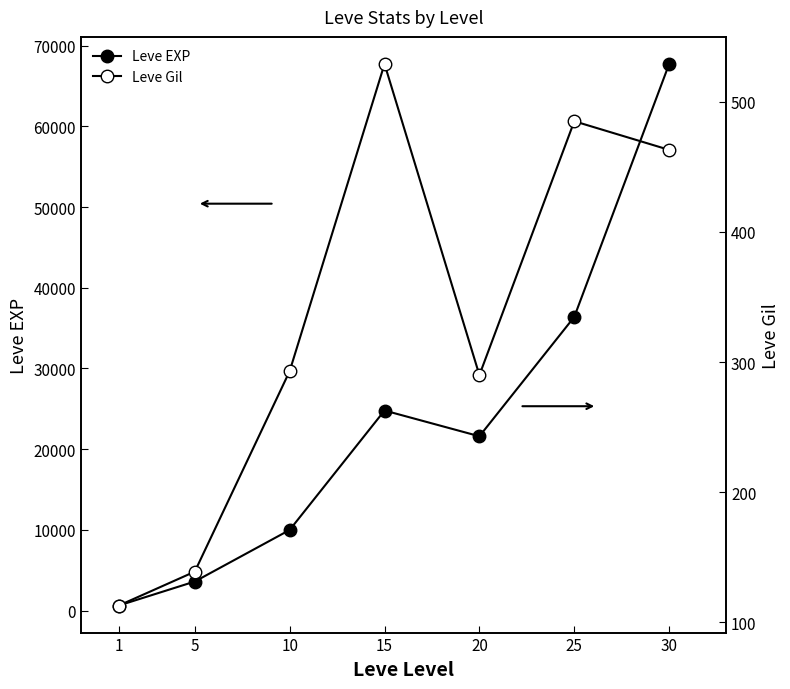

In Leve Gil, how many points are higher than both neighbors (excluding endpoints)?

2